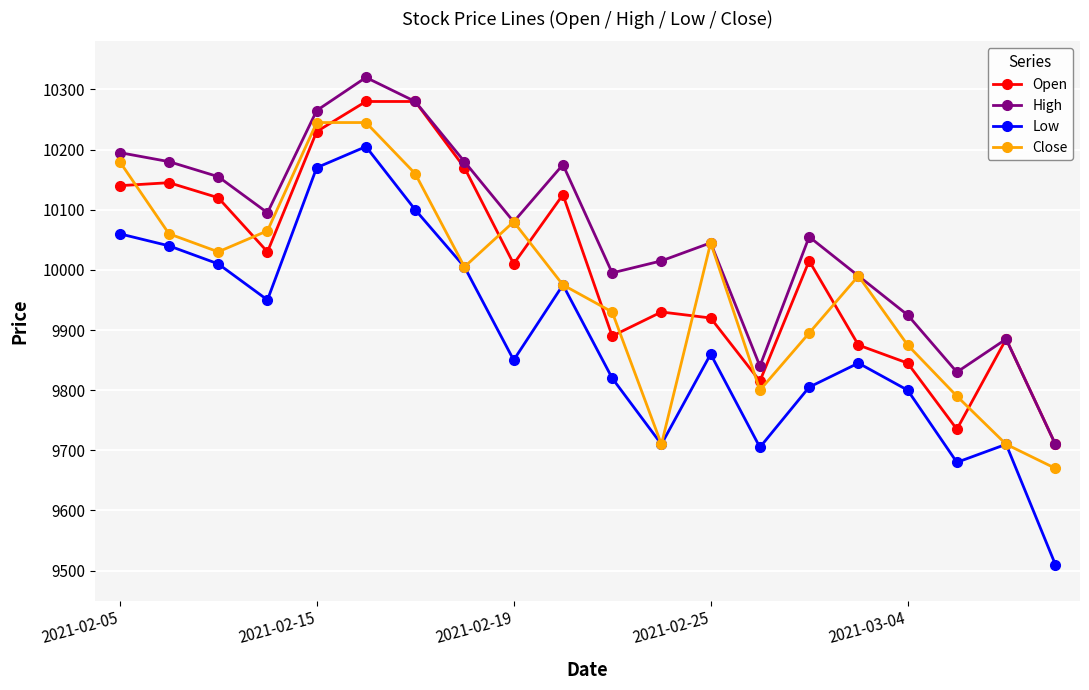

List the series in order of their overall mean, lowest first.

Low, Close, Open, High